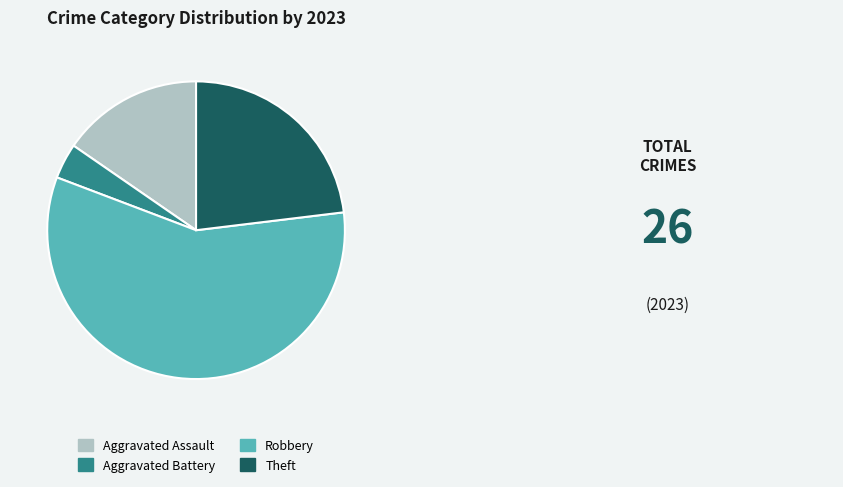

Rank the categories by value from highest to lowest.

Robbery, Theft, Aggravated Assault, Aggravated Battery